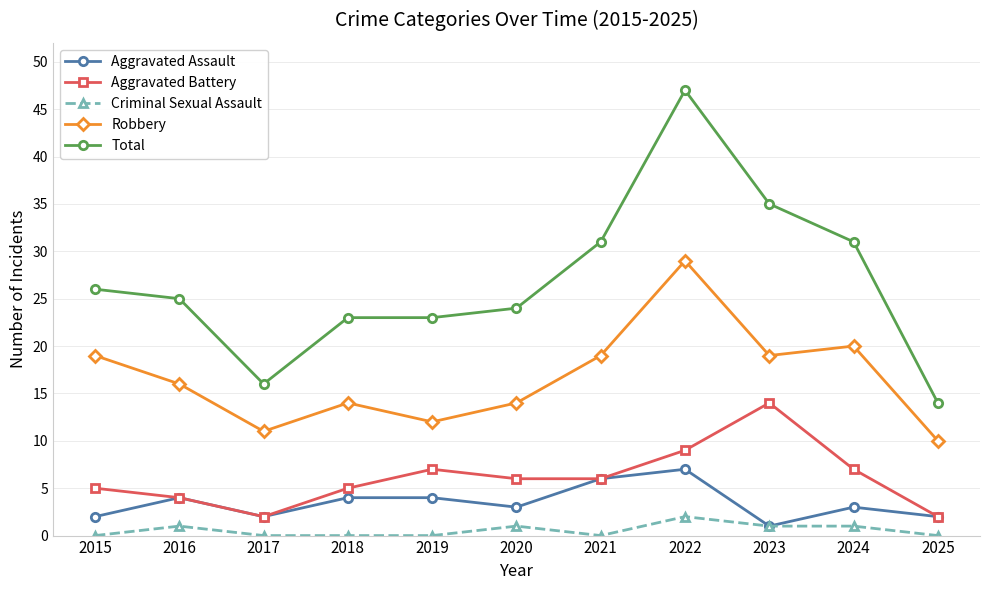

Where is the first local minimum for Total?

2017